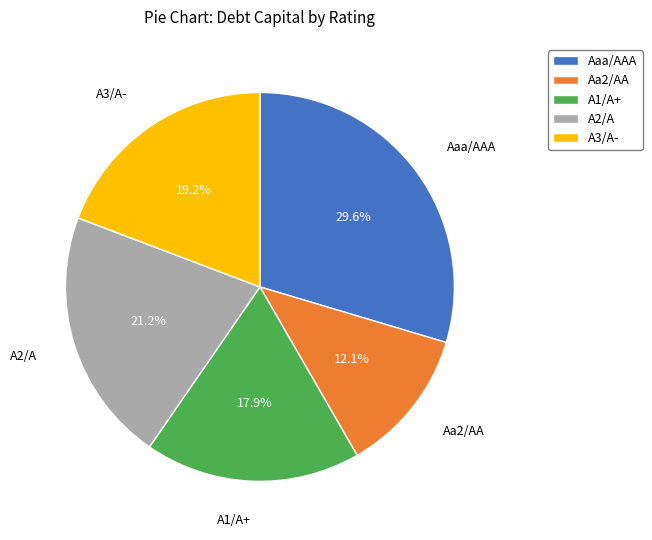

How many segments does this pie chart have?

5